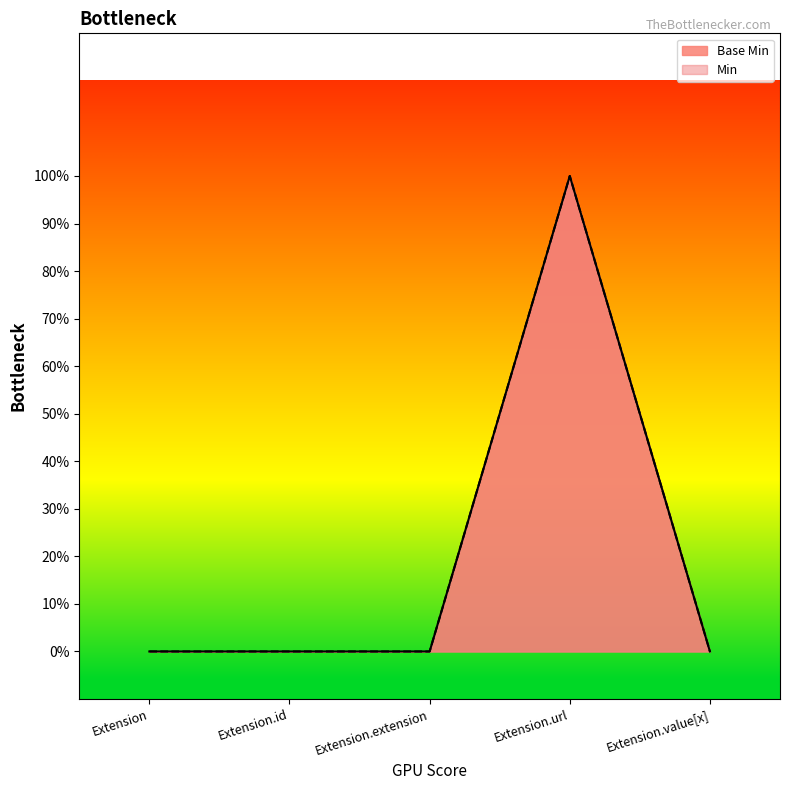

What position from the right is Extension?

5